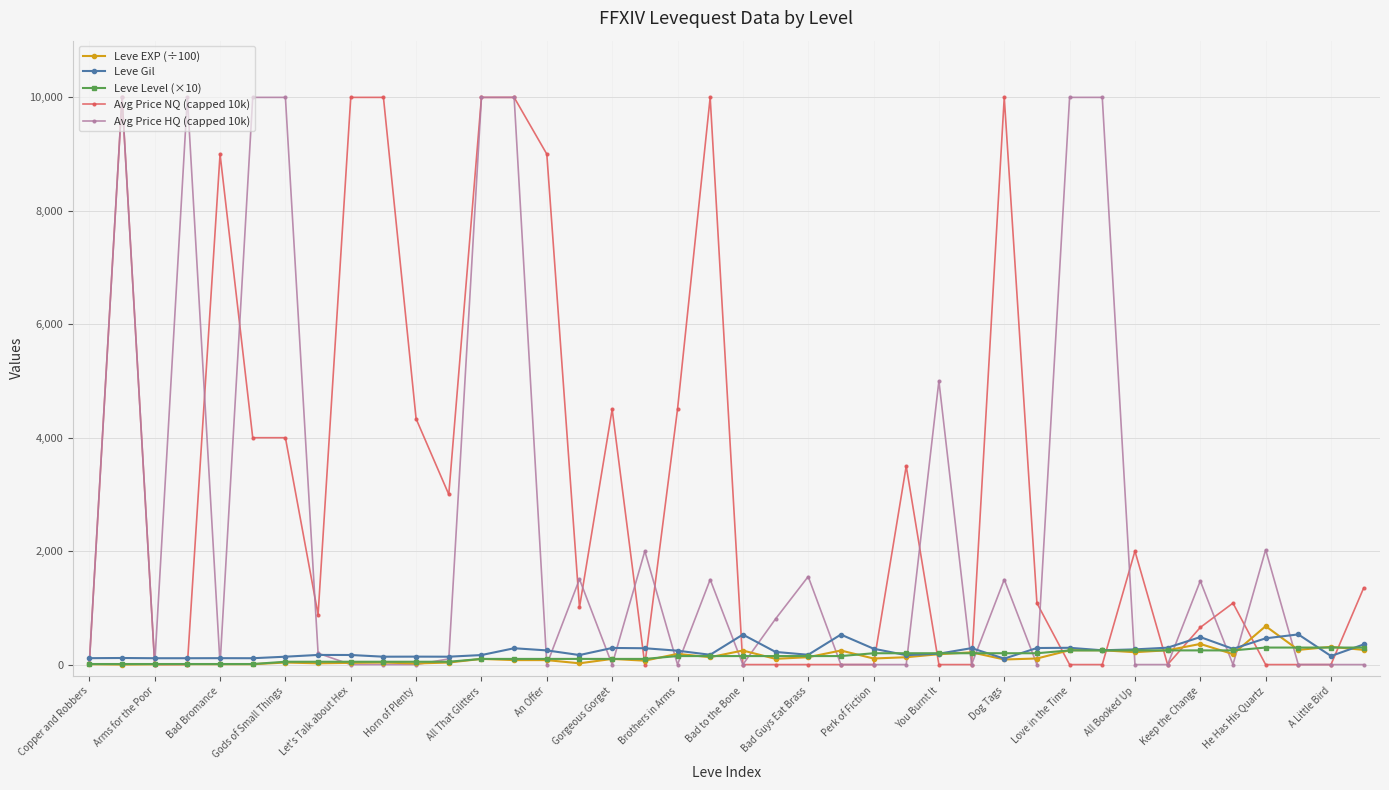

Which series has the largest total across all categories?

Avg Price NQ (capped 10k)